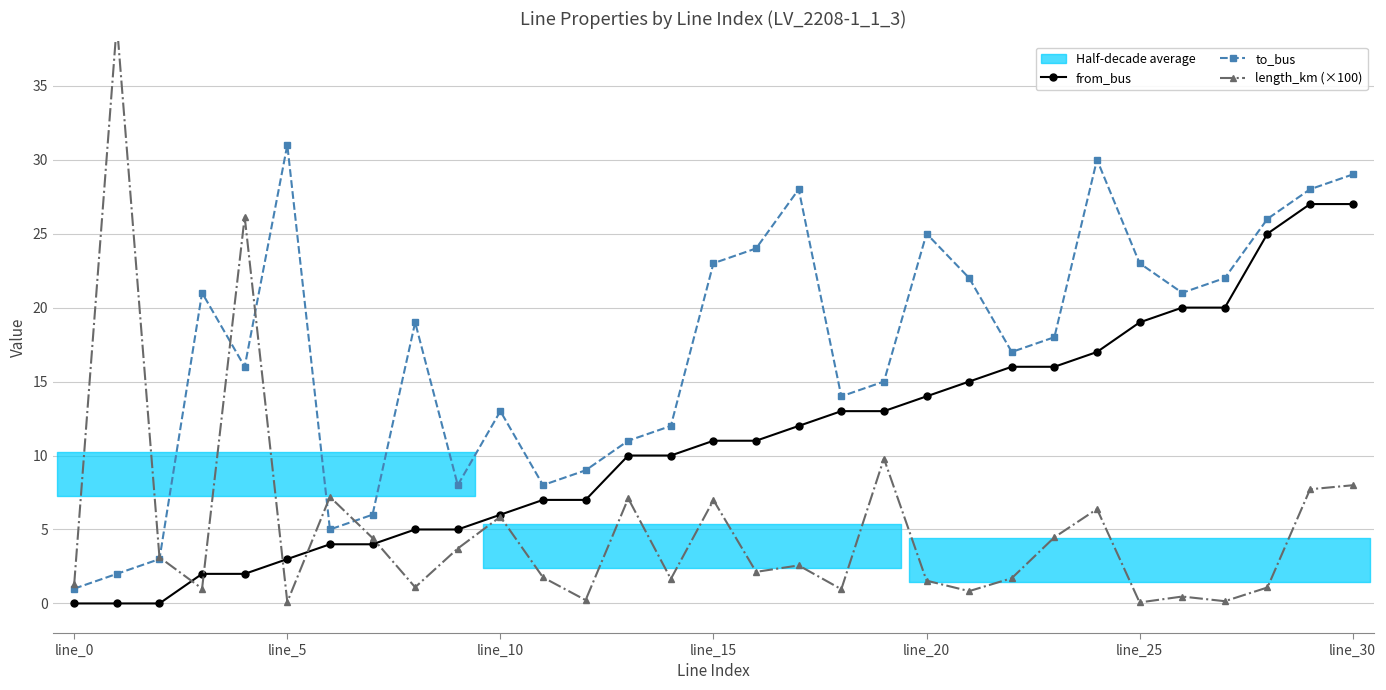

At which label does to_bus reach its minimum?

line_0